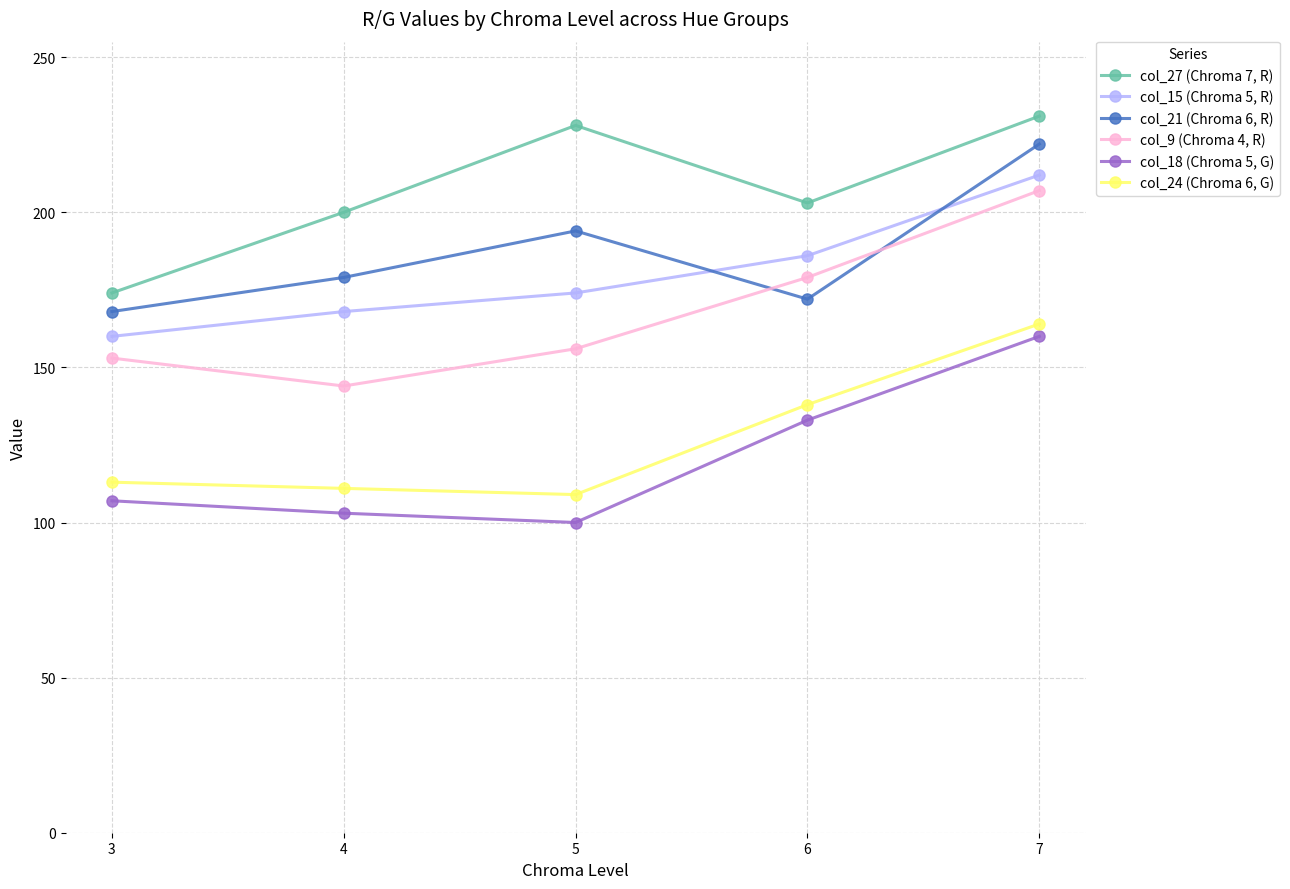

What is the smallest value displayed?

100